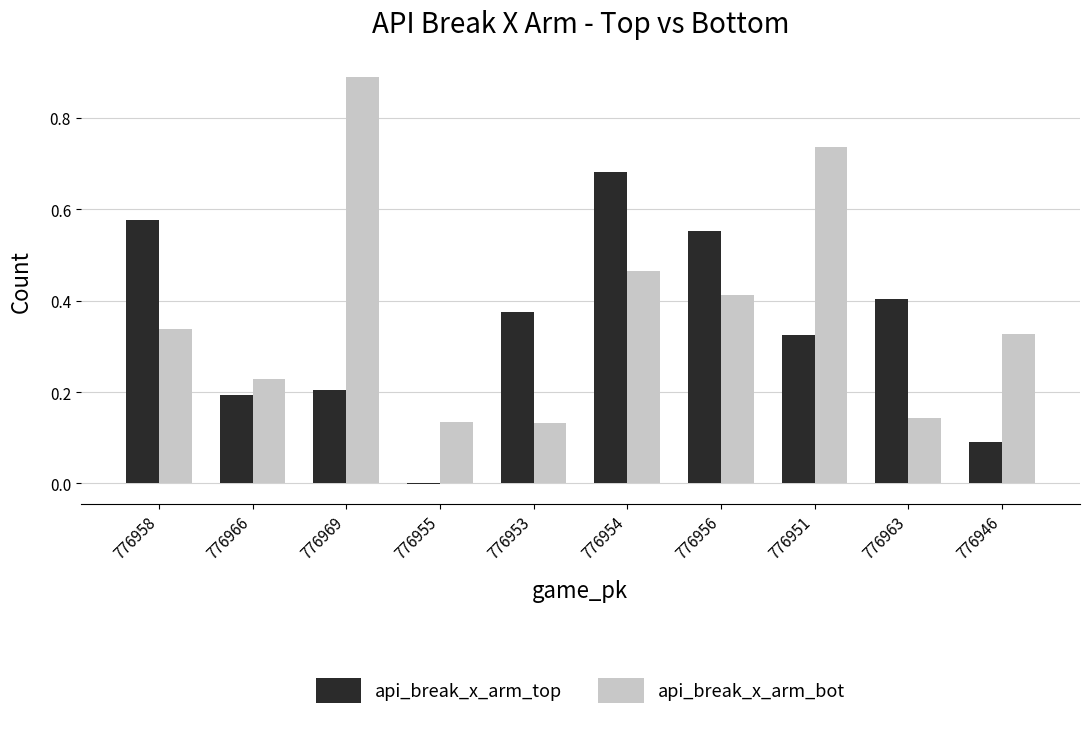

Which series has the largest total across all categories?

api_break_x_arm_bot